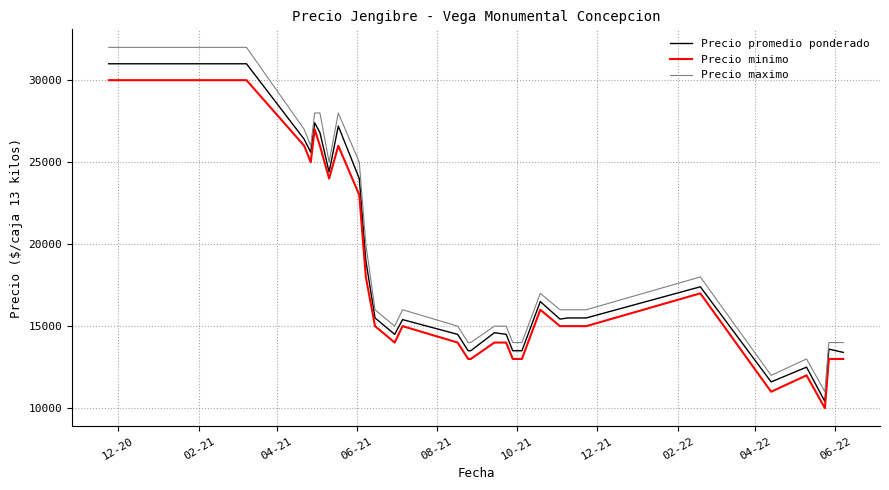

True or false: Precio maximo and Precio promedio ponderado intersect in this chart.

False